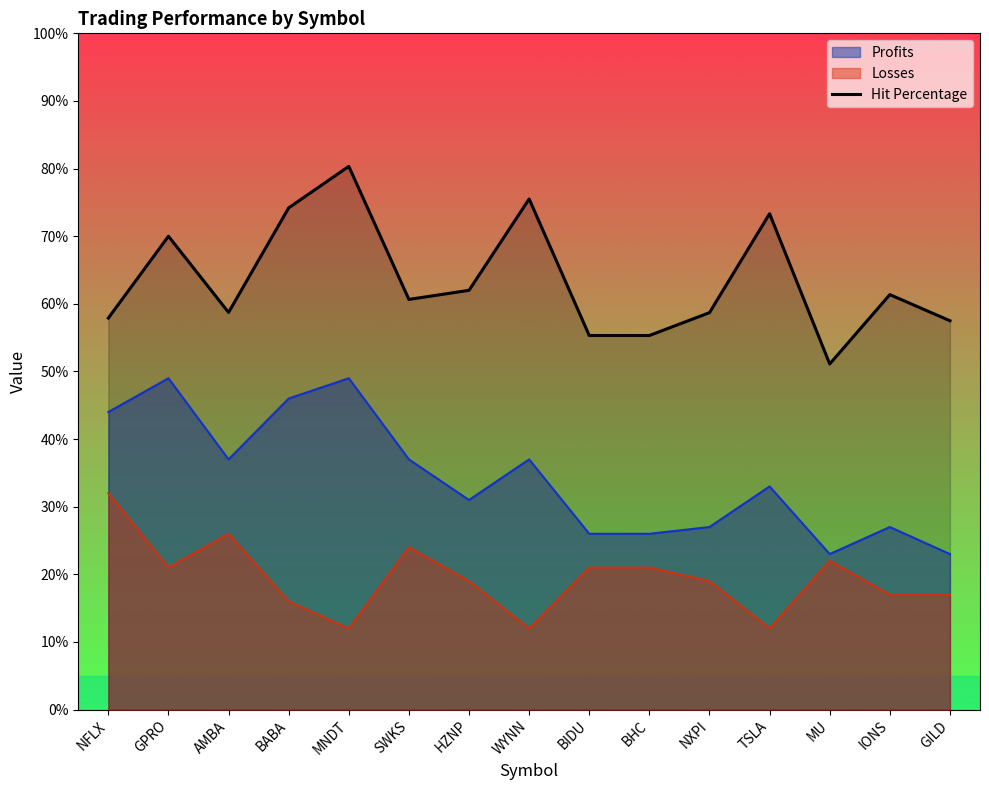

Where does the data first go above 60?

GPRO